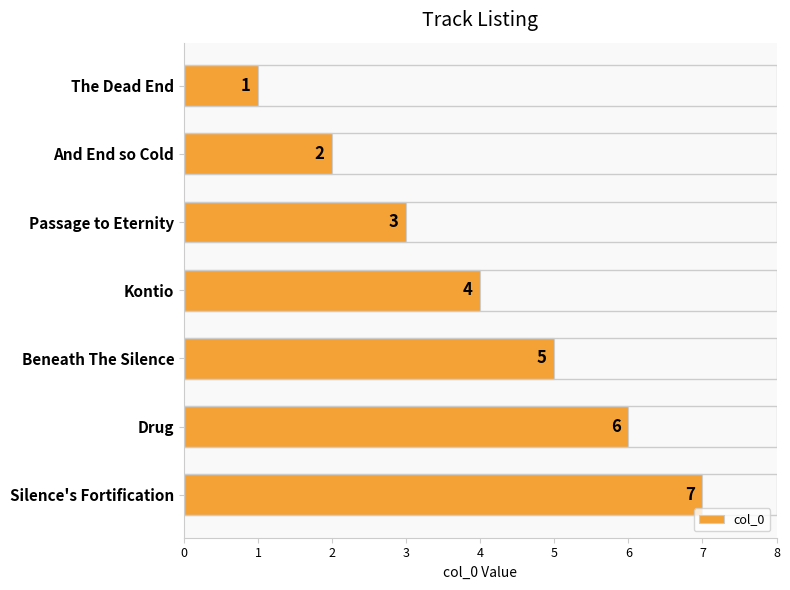

Between The Dead End and Kontio, which is larger?

Kontio